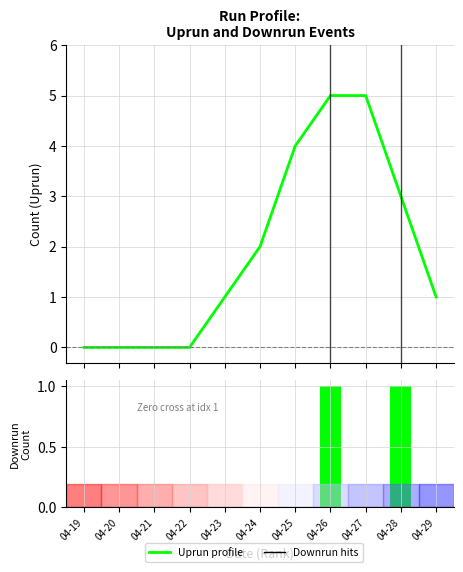

List the labels in order of Downrun value, largest first.

04-26, 04-28, 04-19, 04-20, 04-21, 04-22, 04-23, 04-24, 04-25, 04-27, 04-29